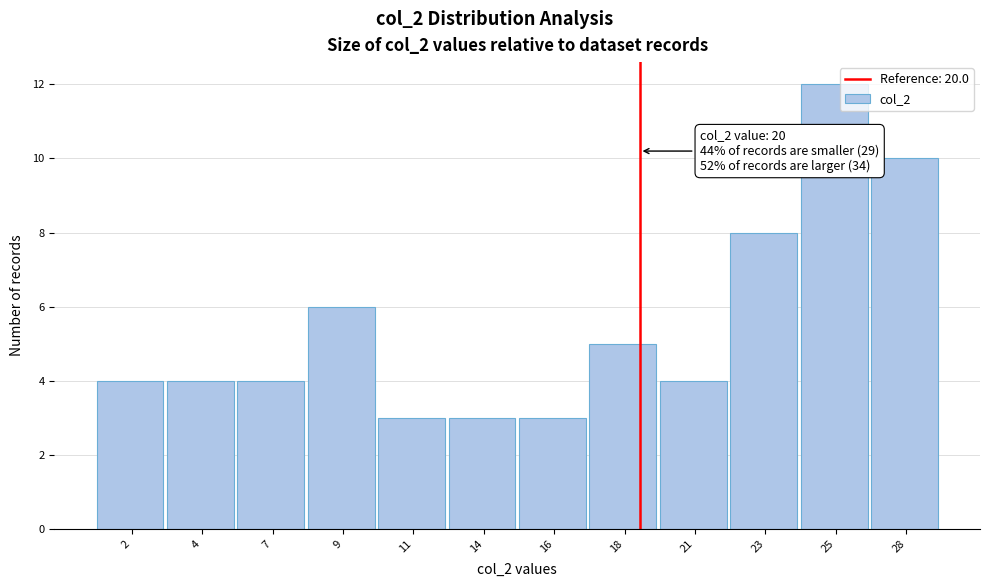

Reading left to right, transcribe all the data shown in this chart.

4	4	4	6	3	3	3	5	4	8	12	10